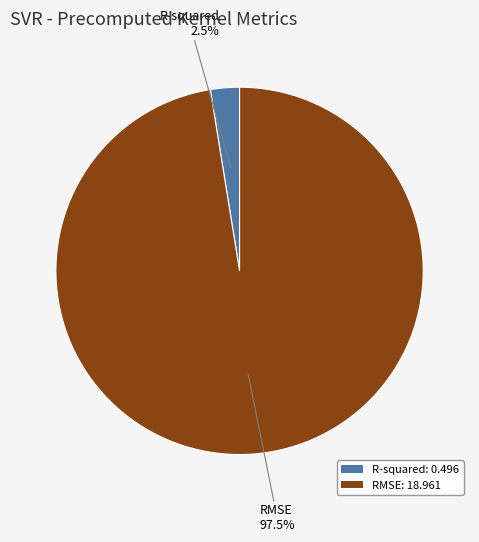

To the nearest percent, what is the combined percentage of RMSE and R-squared?

100%